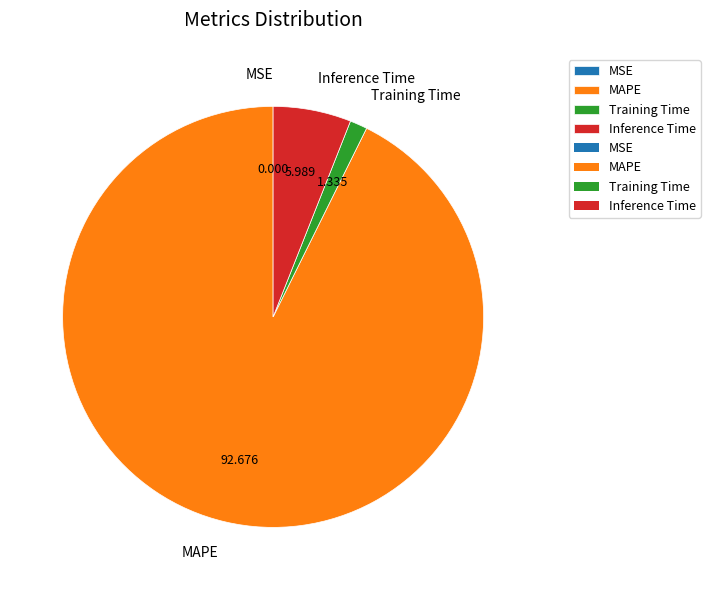

Does MAPE represent more than half of the total?

Yes